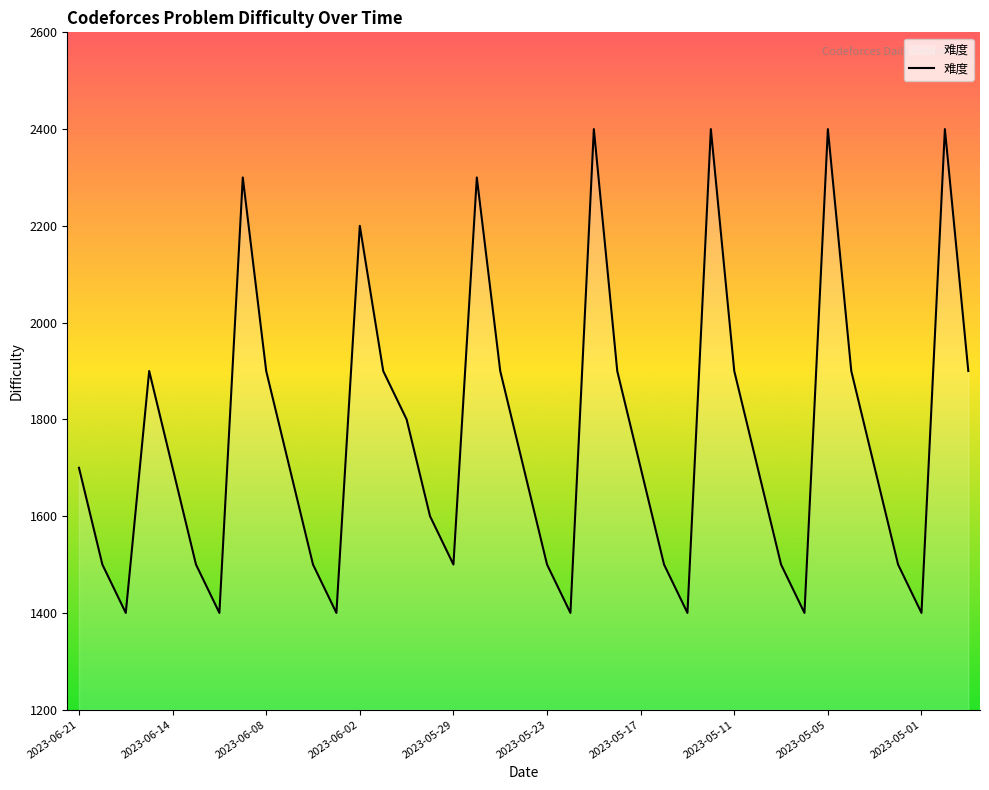

What is the maximum value shown in the chart?

2400